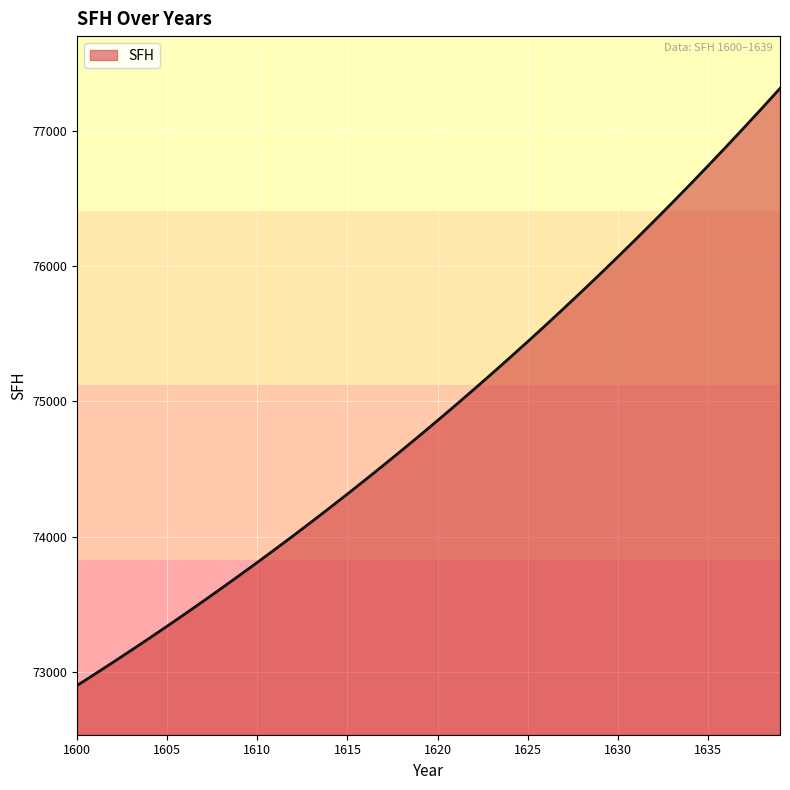

What is the minimum value shown in the chart?

72899.8